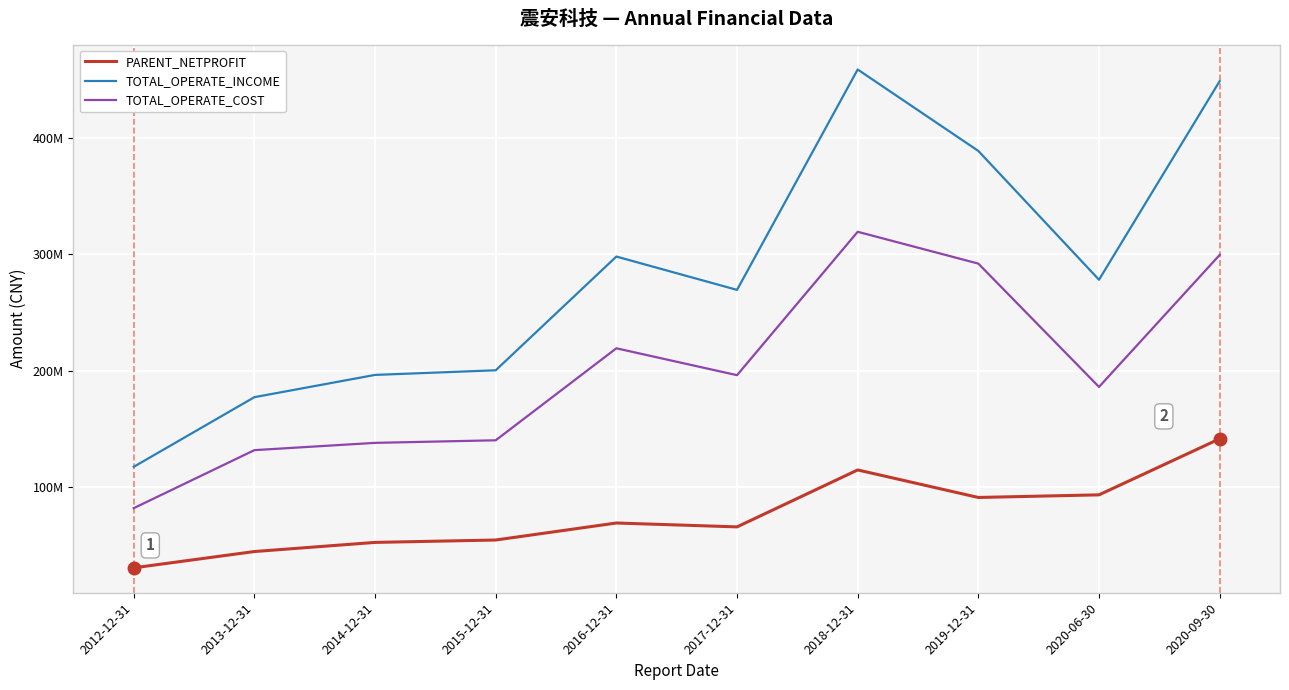

Which series has the largest total across all categories?

TOTAL_OPERATE_INCOME